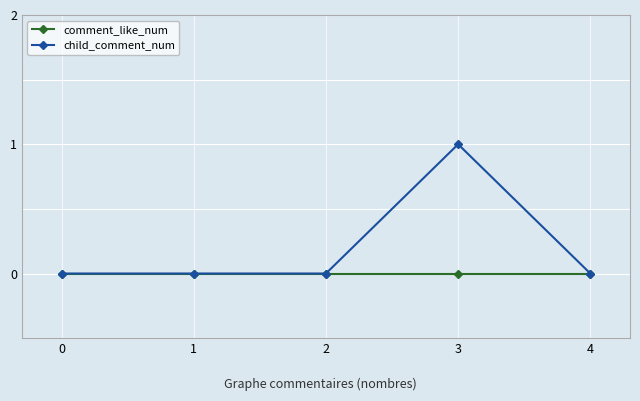

True or false: comment_like_num has a value of 0 at 1.

True